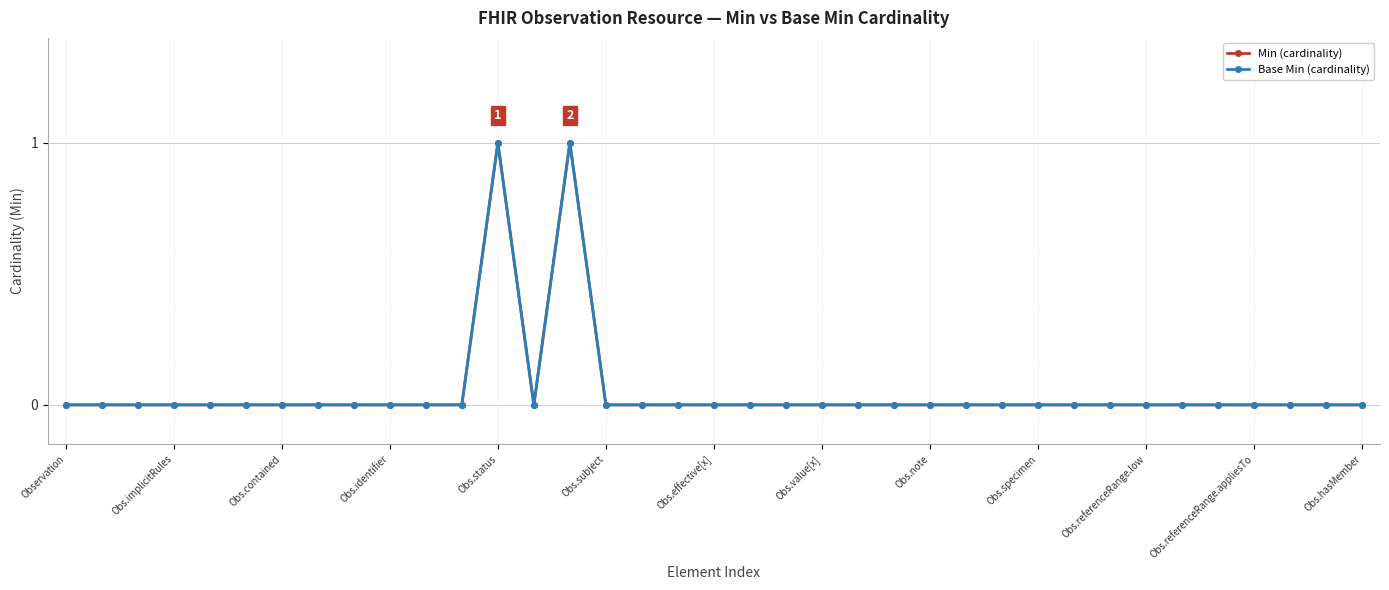

Does the chart have visible grid lines?

Yes